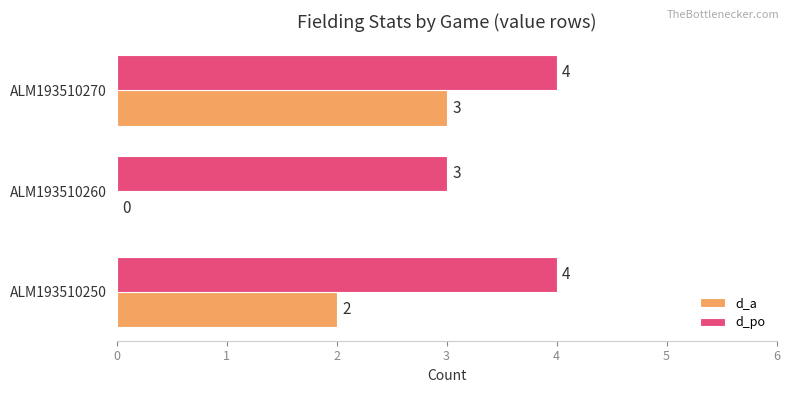

What value does the d_a series have at ALM193510270?

3